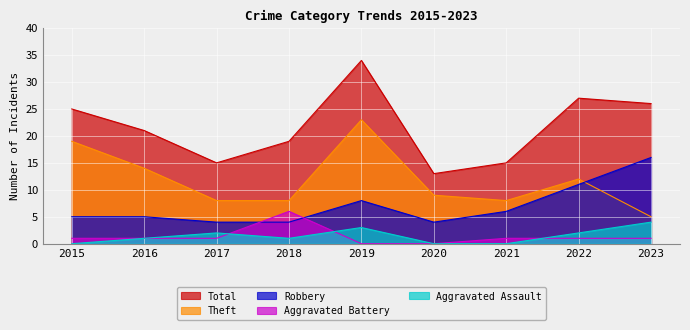

True or false: Aggravated Assault and Total intersect in this chart.

False